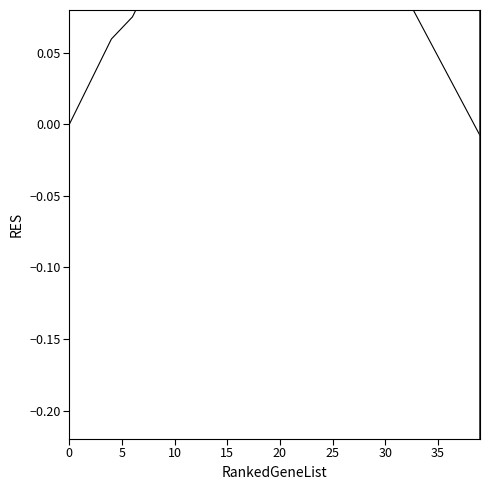

What is the sum of the 현재가 values at 14 and 32?

0.3